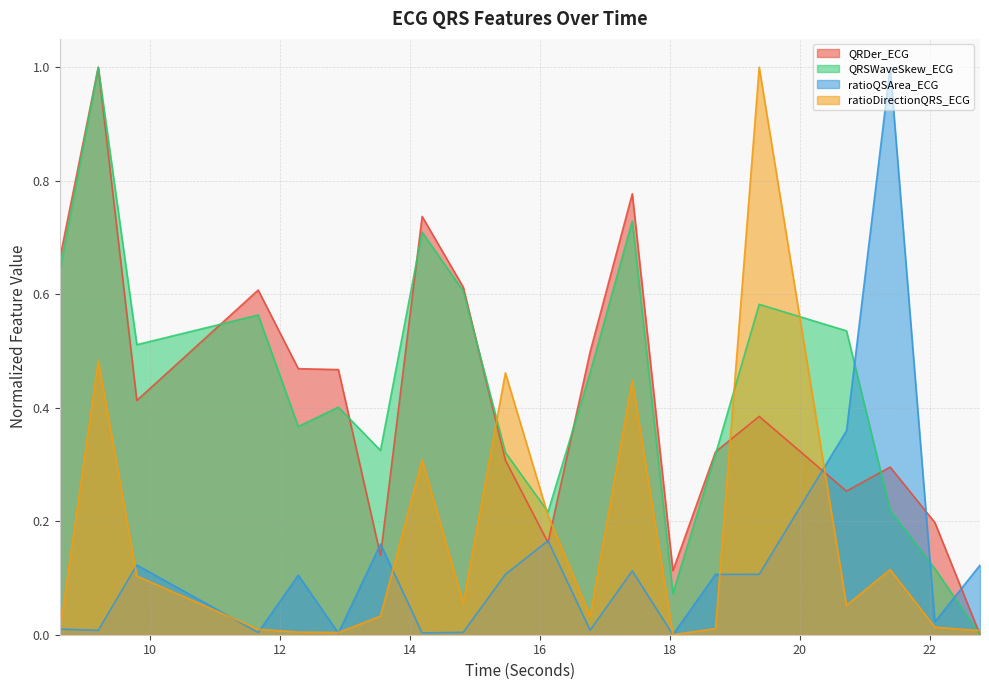

Which series has the widest spread of values?

QRDer_ECG